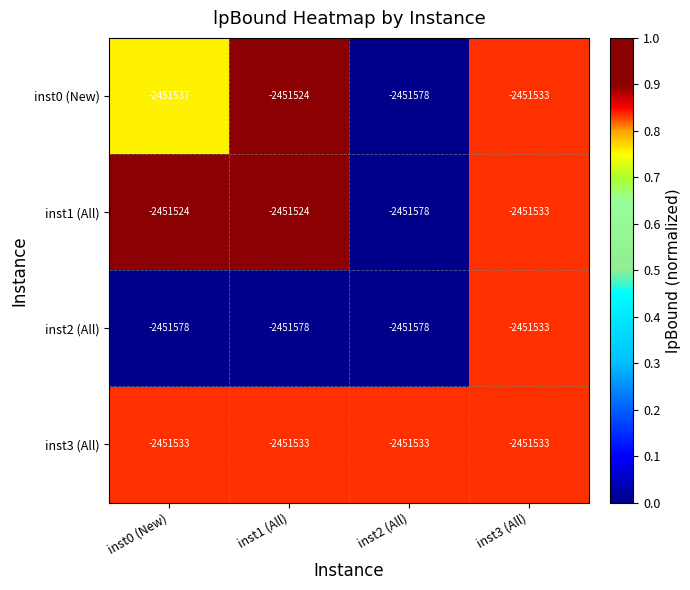

Count the number of data series in this chart.

4